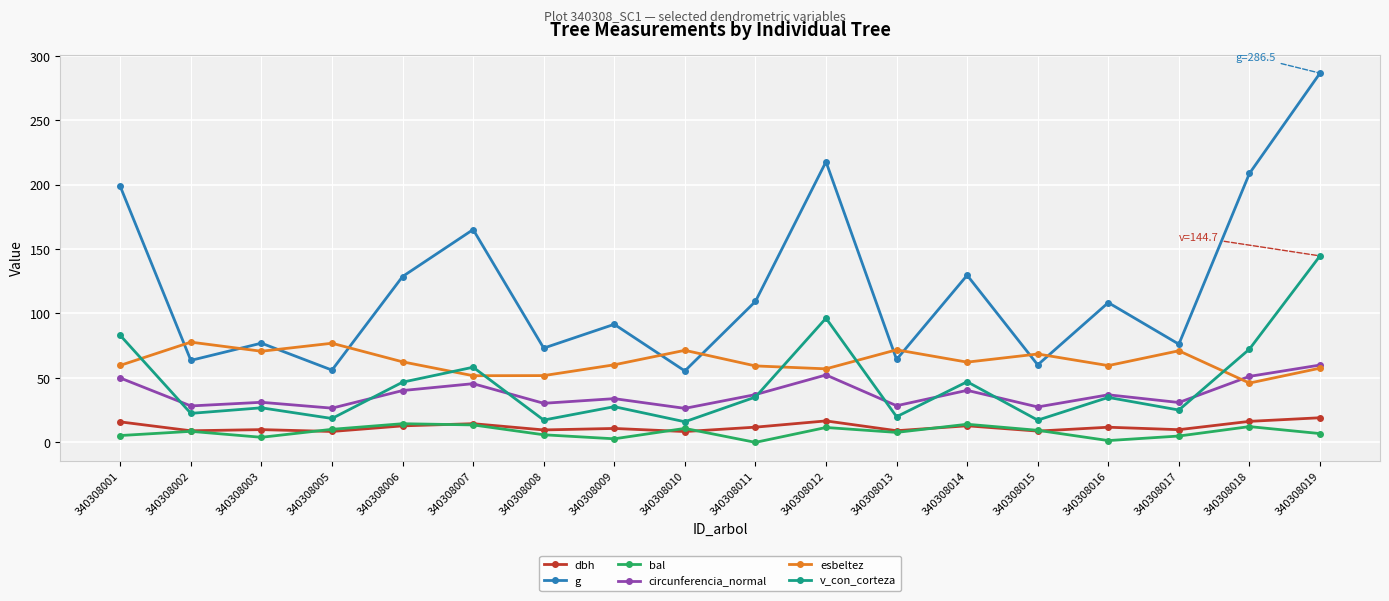

What is the value of the v_con_corteza point at the 3rd from the left?

26.8